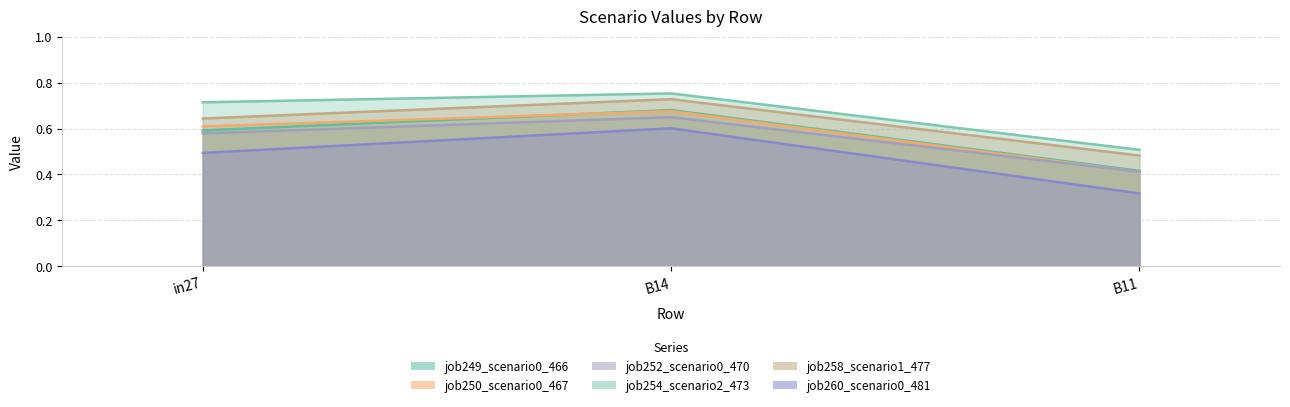

What is the greatest value displayed?

0.8